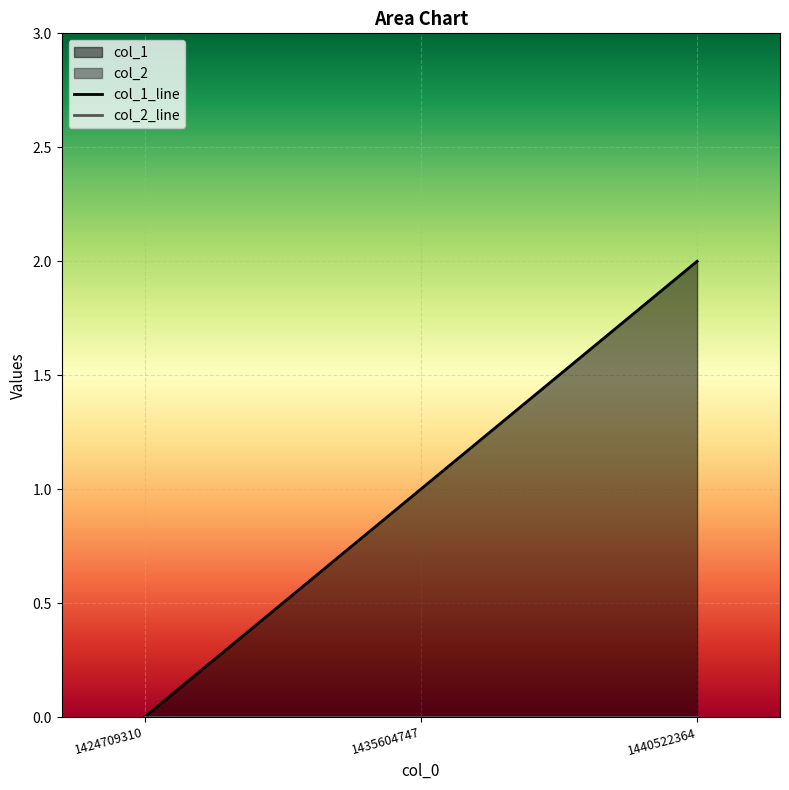

Between 1424709310 and 1440522364, which is larger?

1440522364